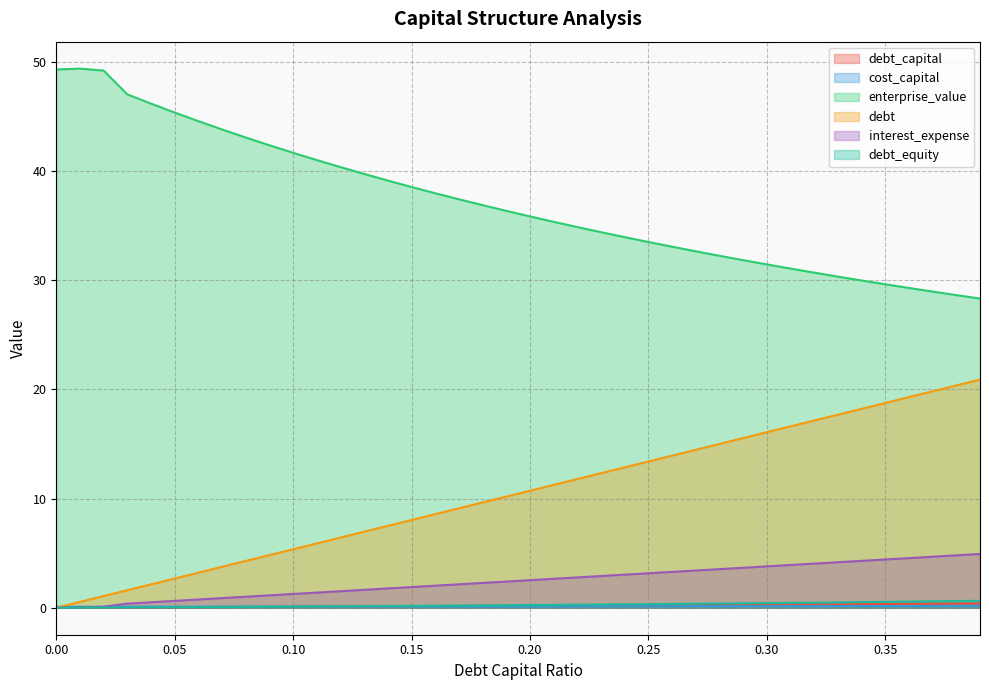

What is the label of the 7th point from the right?

0.33